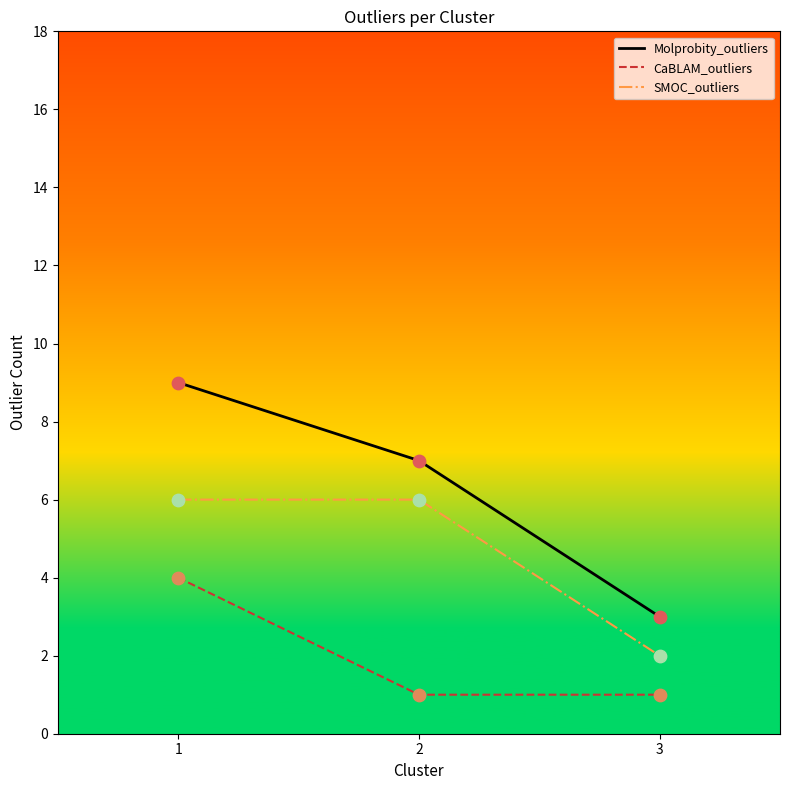

Which series has the largest total across all categories?

Molprobity_outliers